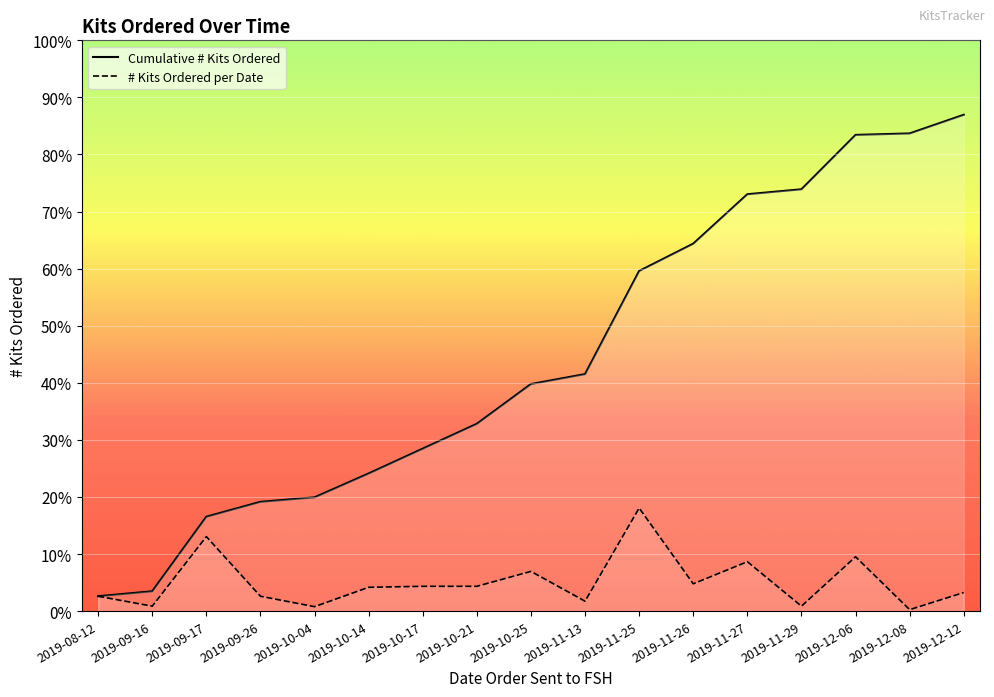

In # Kits Ordered per Date, how many points are higher than both neighbors (excluding endpoints)?

5